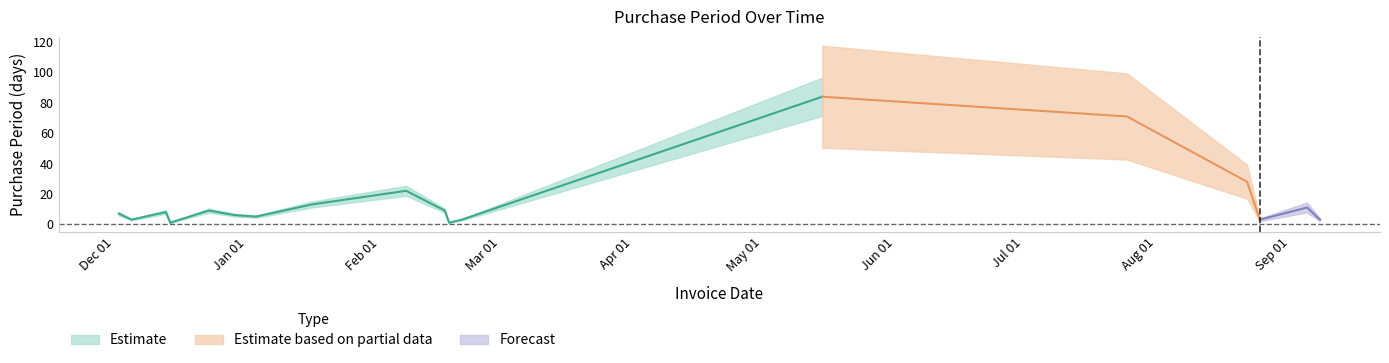

Where does the data first go above 8?

2016-12-23